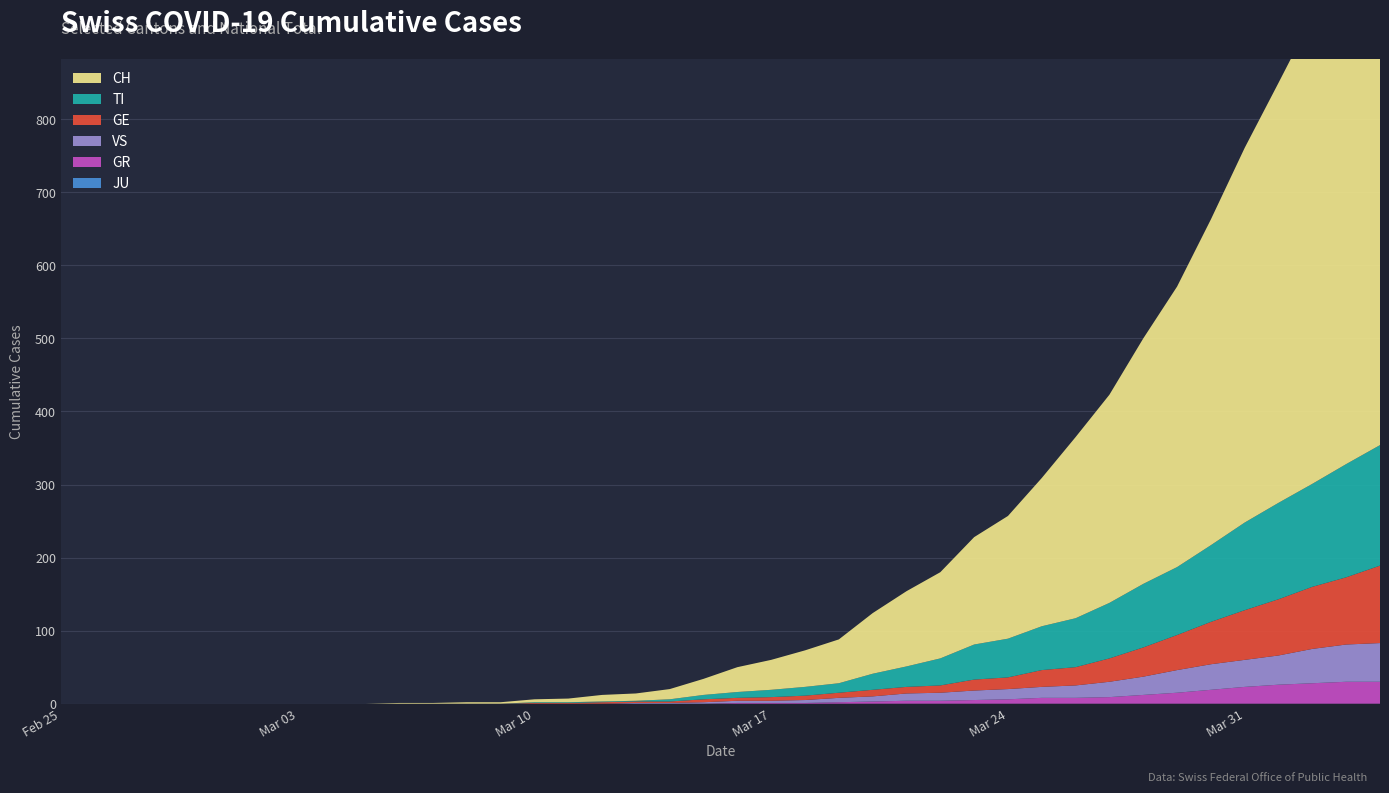

Reading left to right, what are all the values shown in this chart?

CH: 0	0	0	0	0	0	0	0	0	0	1	1	2	2	4	5	9	10	14	22	34	41	50	60	83	103	118	147	168	203	248	285	336	384	446	513	575	639	700	767
GE: 0	0	0	0	0	0	0	0	0	0	0	0	0	0	1	1	2	2	2	4	4	5	6	7	9	9	10	15	16	23	25	32	40	48	58	68	77	85	92	106
GR: 0	0	0	0	0	0	0	0	0	0	0	0	0	0	0	0	0	0	0	0	1	1	1	2	3	4	4	5	6	8	8	9	12	15	19	23	26	28	30	30
VS: 0	0	0	0	0	0	0	0	0	0	0	0	0	0	0	0	0	1	1	2	3	3	4	6	7	10	11	13	14	15	17	21	25	31	35	37	40	47	51	53
JU: 0	0	0	0	0	0	0	0	0	0	0	0	0	0	0	0	0	0	0	0	0	0	0	0	0	0	0	0	0	0	0	0	0	0	0	0	0	0	0	0
TI: 0	0	0	0	0	0	0	0	0	0	0	0	0	0	1	1	1	1	3	6	8	10	12	13	22	28	37	48	53	60	67	76	87	93	105	120	132	141	155	165